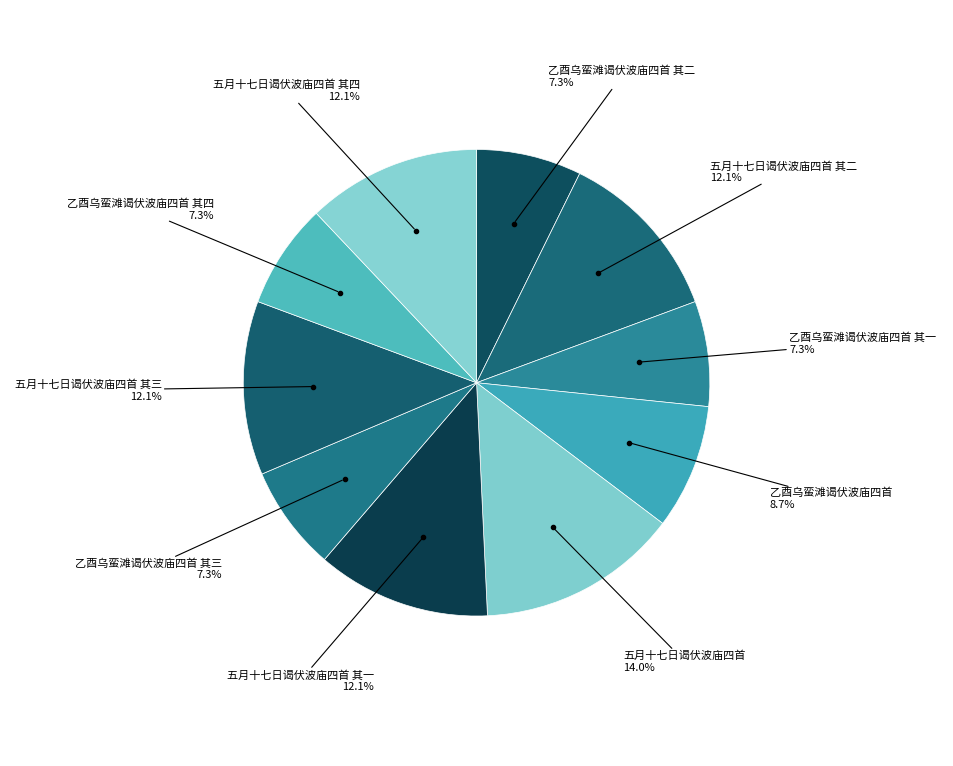

Combined, do 乙酉乌蛮滩谒伏波庙四首 其一 and 五月十七日谒伏波庙四首 其一 account for over 50%?

No